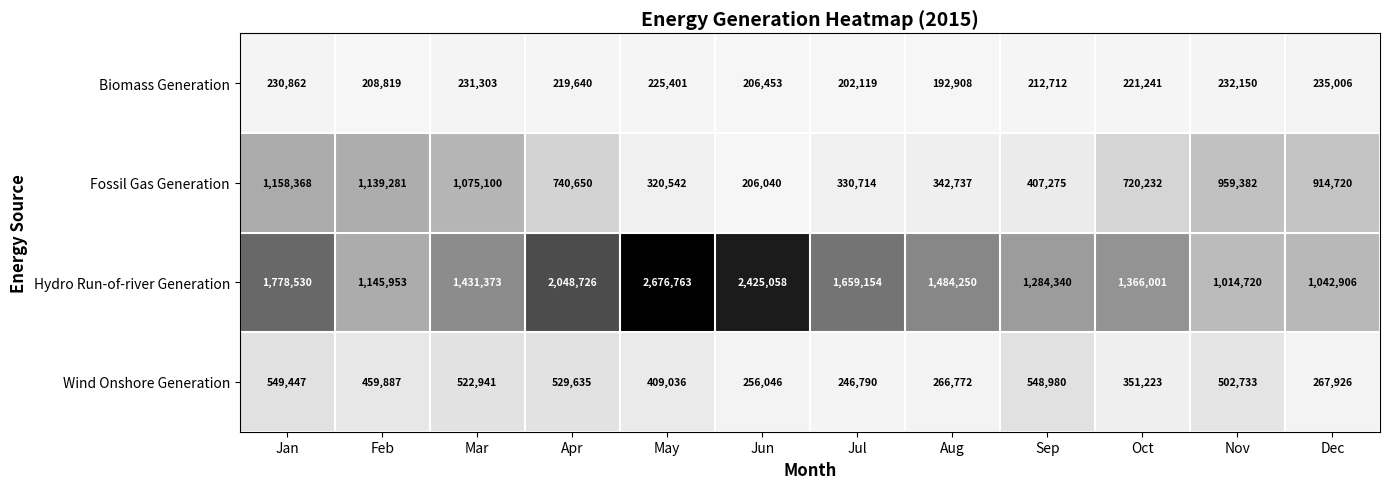

What is the average value of the Wind Onshore Generation series?

409285